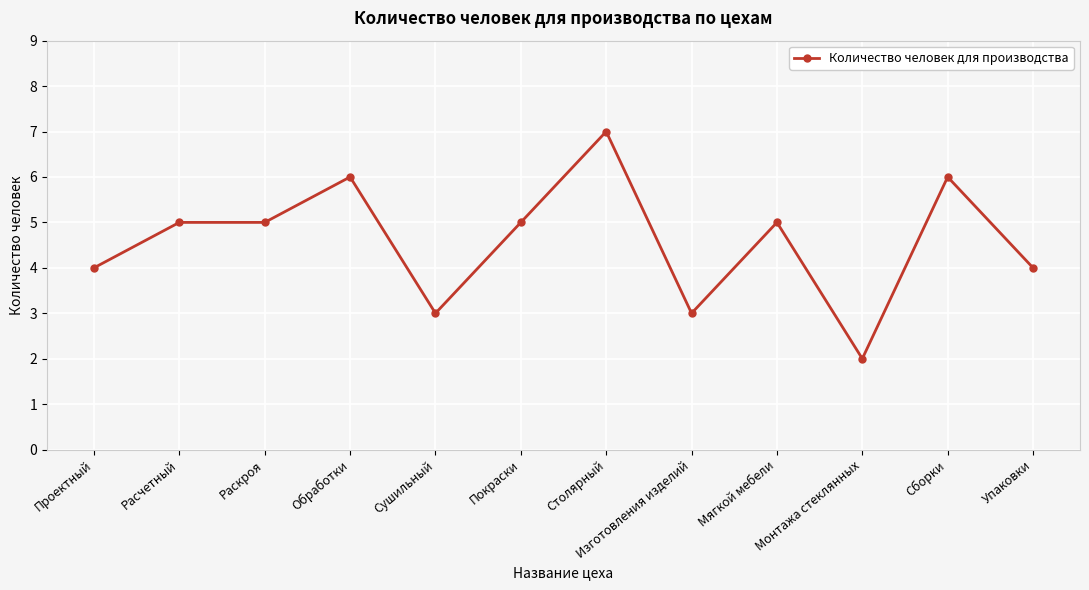

Count the number of data series in this chart.

1